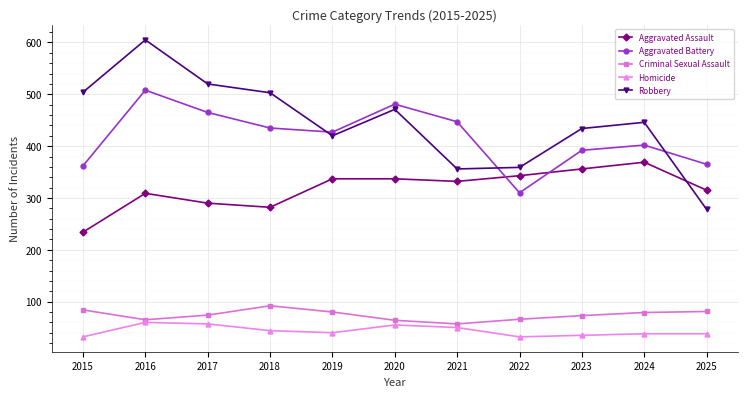

At how many categories does at least one series exceed 331?

11